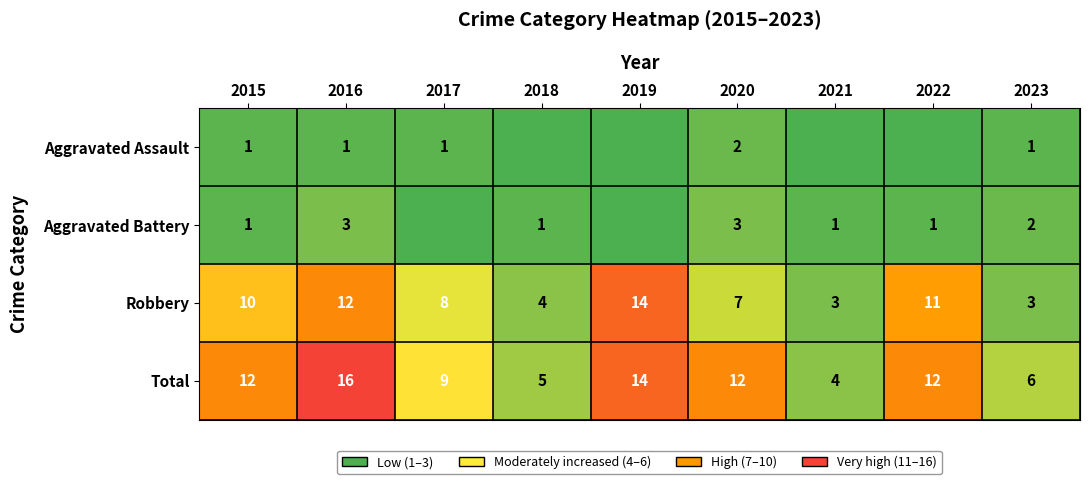

What is the sum of all Total values?

90